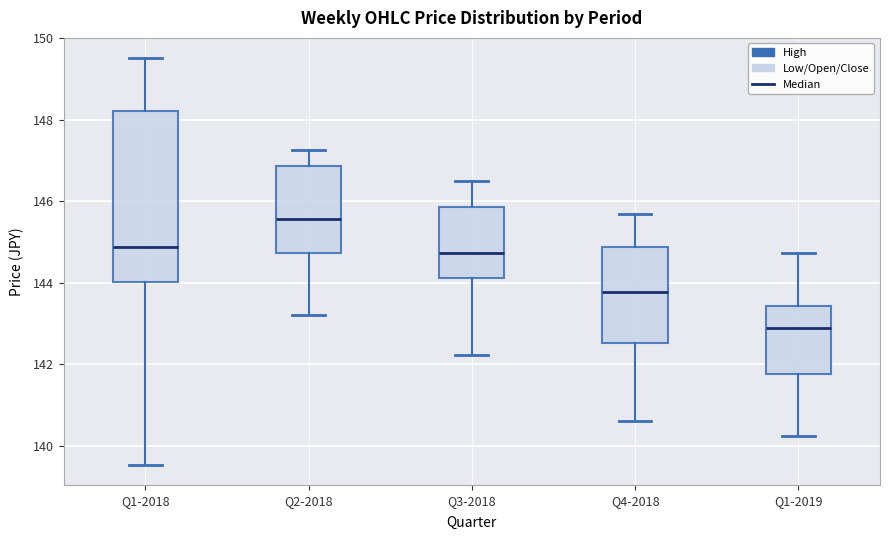

Reading left to right, transcribe this box plot: for each box, give where its median line is, the range the box spans, and where its two whiskers end, as read against the y-axis. The values are not printed on the chart, so give them approximately, as read against the axis.

Q1-2018: median 144.8, box 144.0 to 148.2, whiskers 139.6 to 149.6
Q2-2018: median 145.6, box 144.8 to 146.8, whiskers 143.2 to 147.2
Q3-2018: median 144.8, box 144.2 to 145.8, whiskers 142.2 to 146.6
Q4-2018: median 143.8, box 142.6 to 144.8, whiskers 140.6 to 145.6
Q1-2019: median 143.0, box 141.8 to 143.4, whiskers 140.2 to 144.8